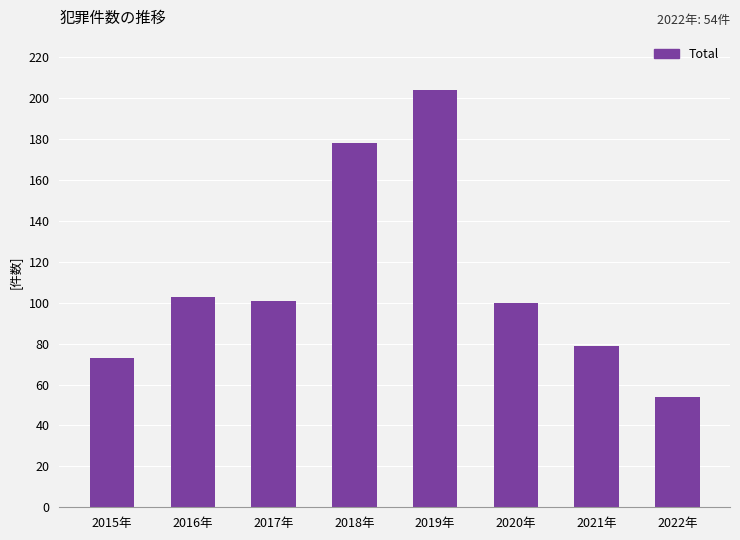

What is the difference between the second highest and second lowest values?

105